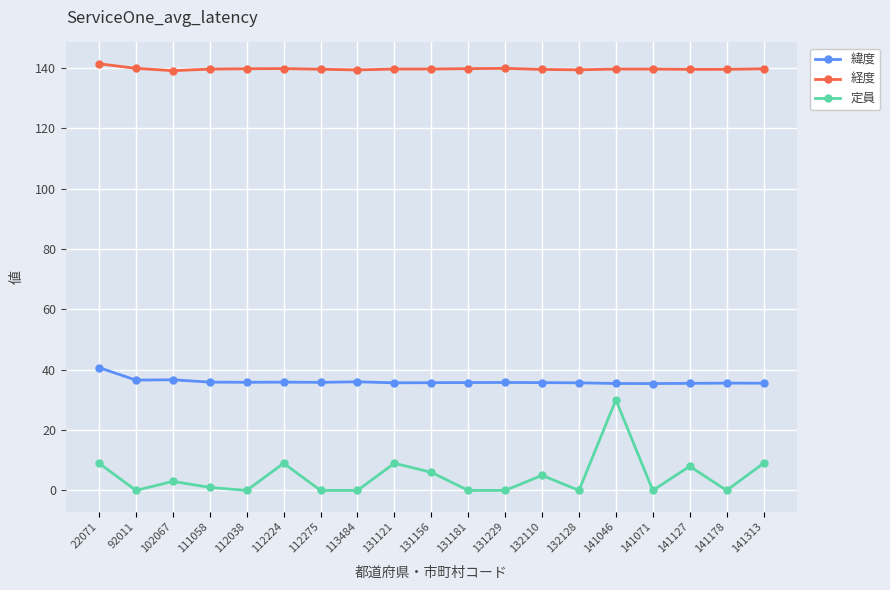

Rank the series at 102067 from lowest to highest value.

定員, 緯度, 経度